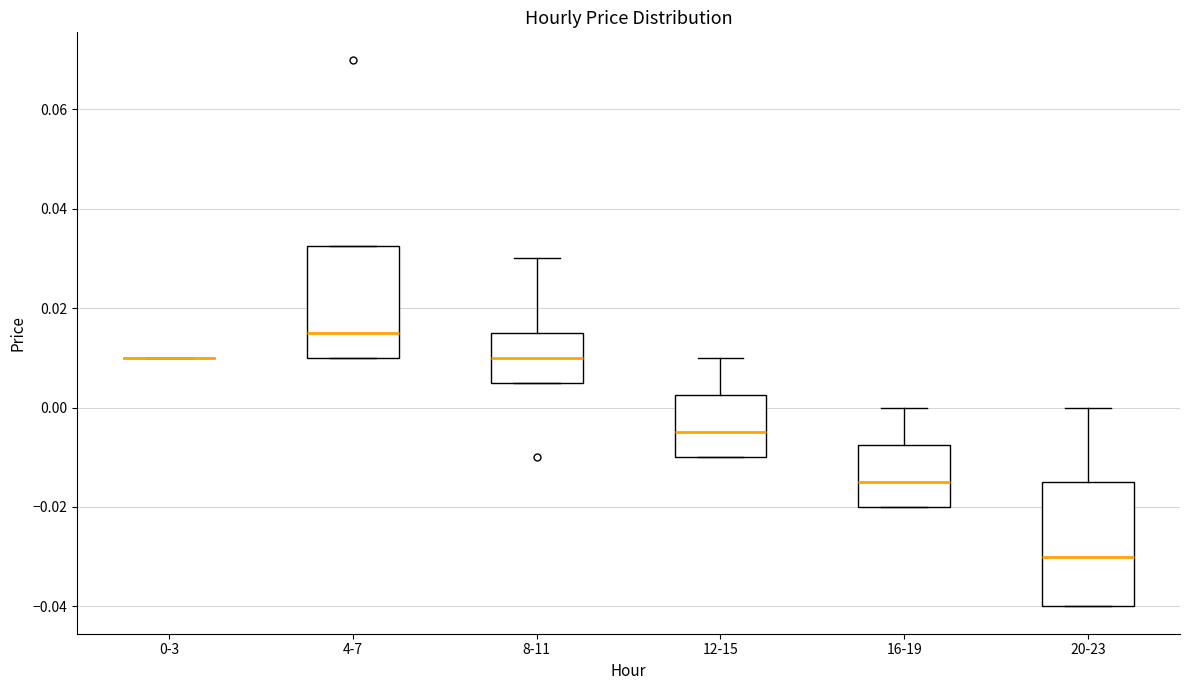

Reading left to right, read every box against the y-axis: the position of its median line, the range the box covers, and the ends of its whiskers. The values are not printed on the chart, so give them approximately, as read against the axis.

0-3: box collapsed to a line at 0.010, whiskers 0.010 to 0.010
4-7: median 0.016, box 0.010 to 0.032, whiskers 0.010 to 0.032
8-11: median 0.010, box 0.006 to 0.016, whiskers 0.006 to 0.030
12-15: median -0.004, box -0.010 to 0.002, whiskers -0.010 to 0.010
16-19: median -0.014, box -0.020 to -0.008, whiskers -0.020 to 0.000
20-23: median -0.030, box -0.040 to -0.014, whiskers -0.040 to 0.000